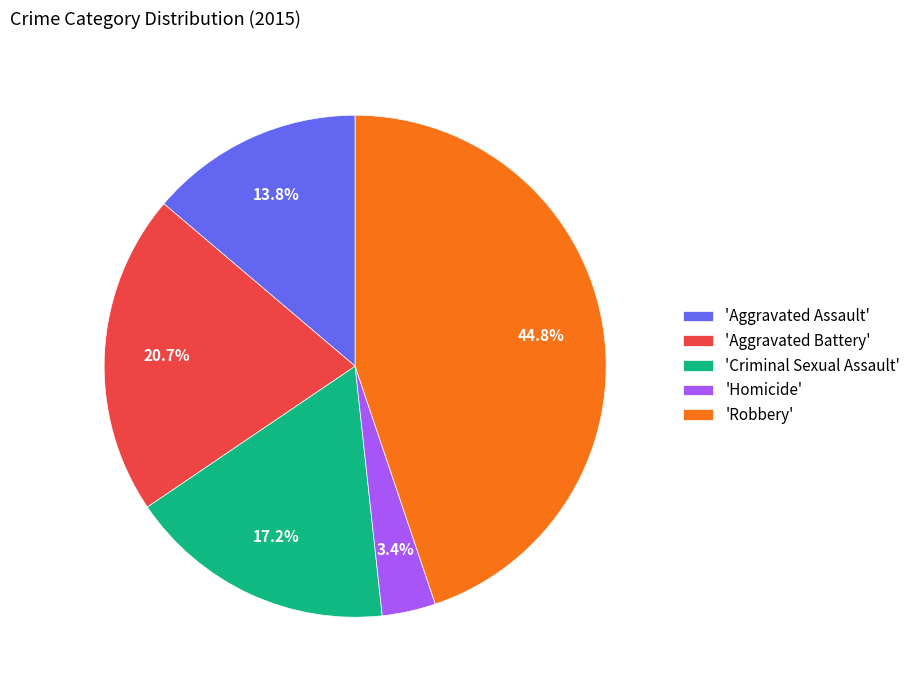

Does any single category account for the majority?

No